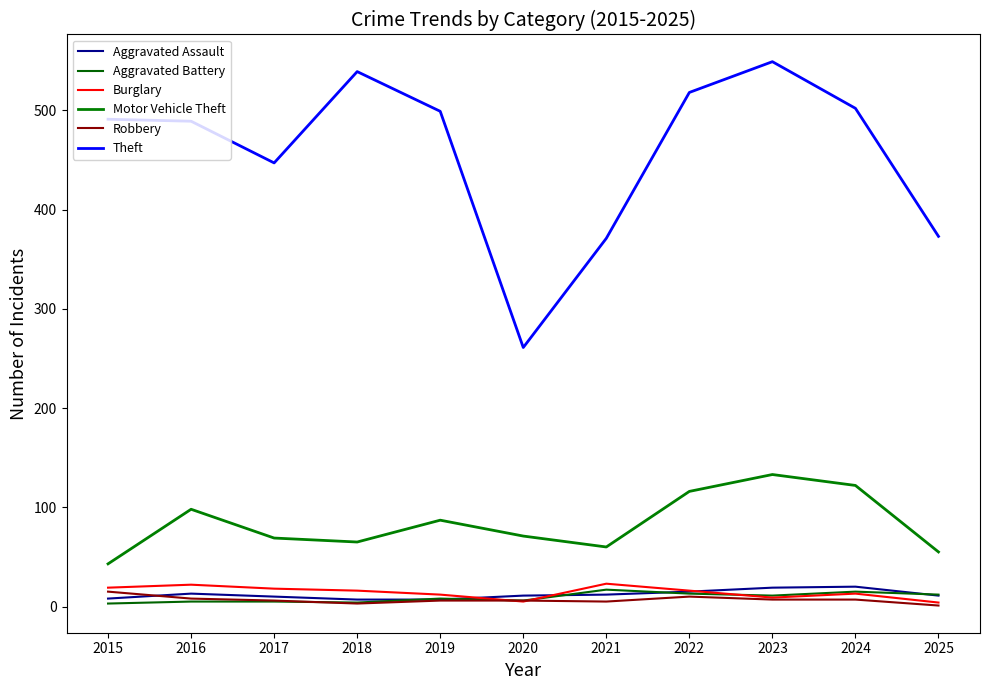

At which label does Motor Vehicle Theft first exceed 71?

2016